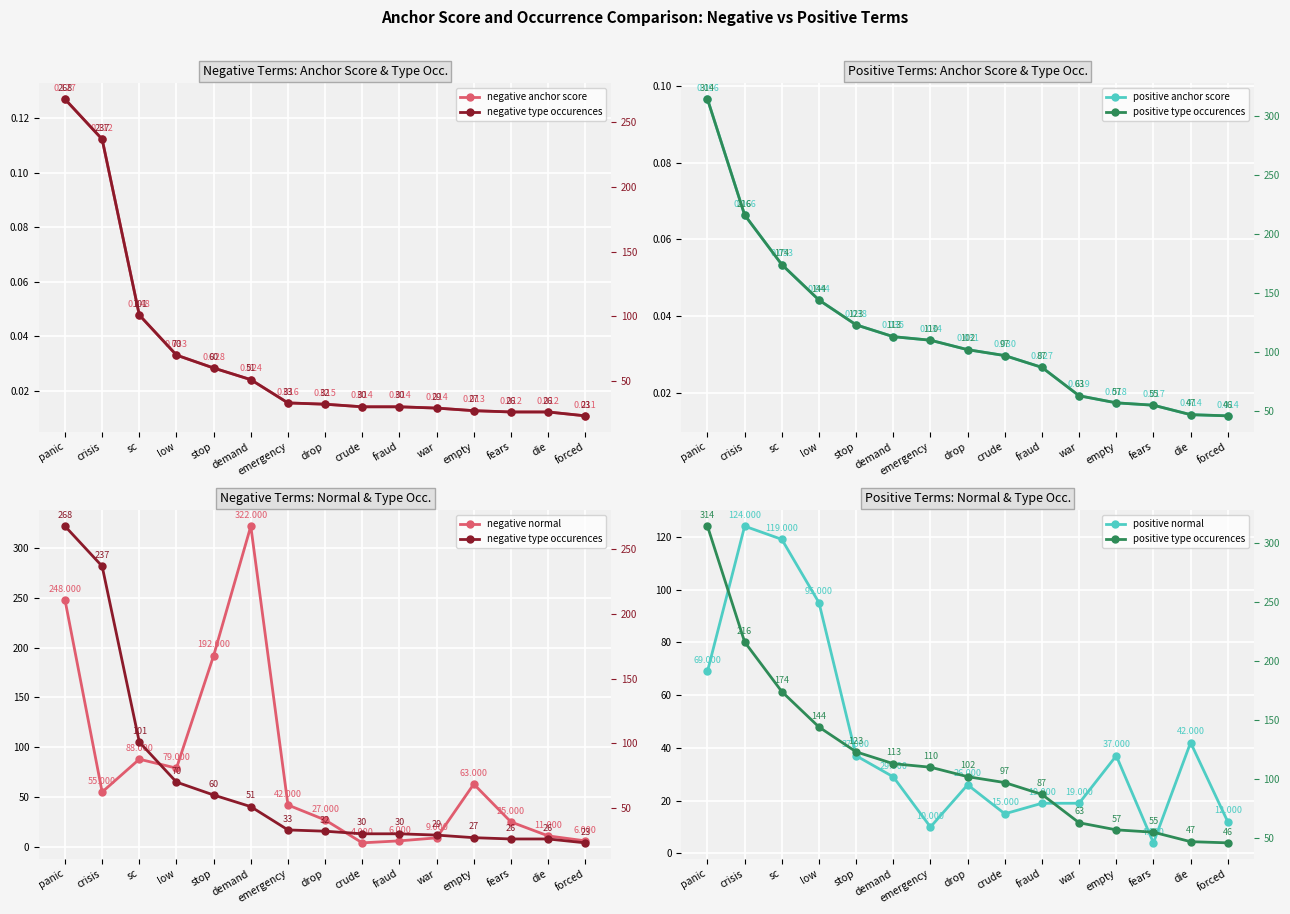

Which category has the highest value in the negative anchor score series?

panic